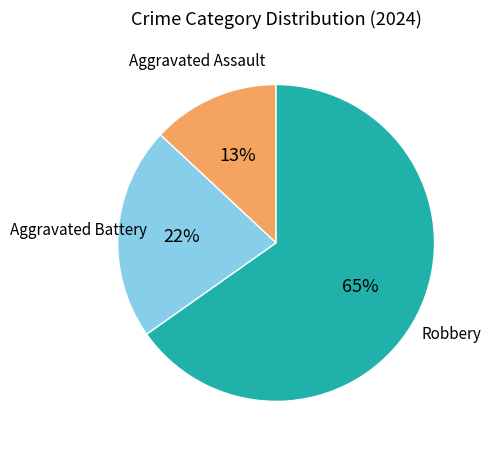

To the nearest percent, what is the average slice percentage?

33%